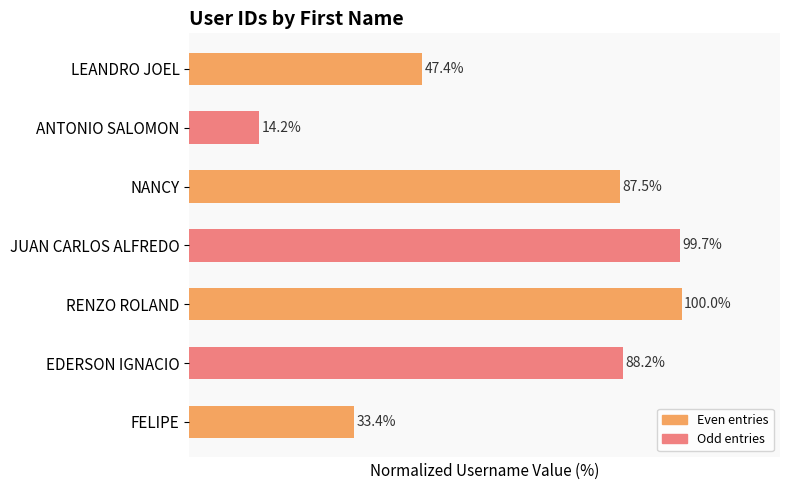

Between NANCY and LEANDRO JOEL, which is larger?

NANCY